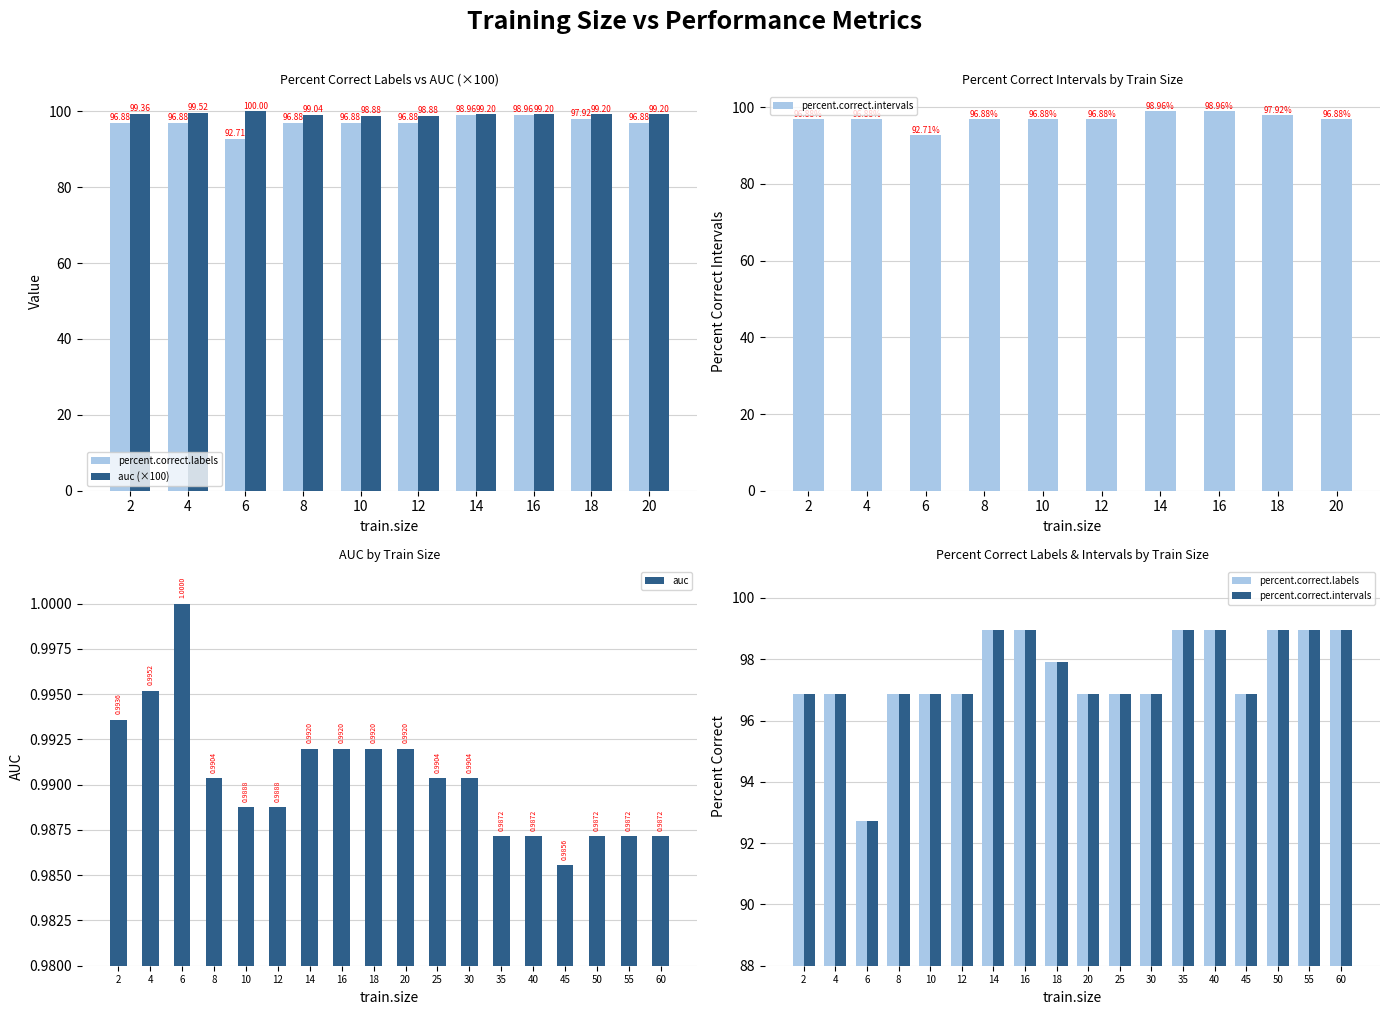

Which series has the largest total across all categories?

percent.correct.intervals